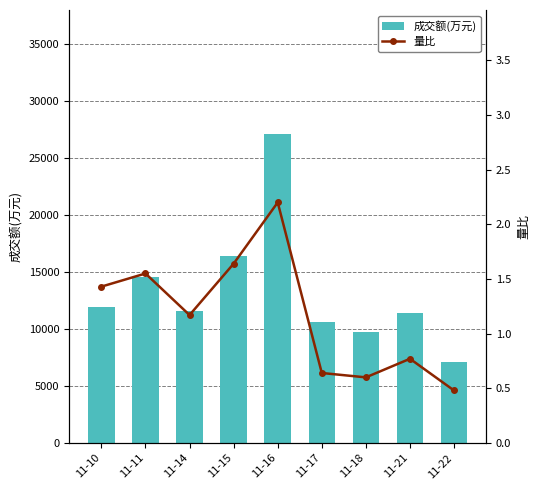

What is the spread (max minus min) of values at 11-14?

11575.8